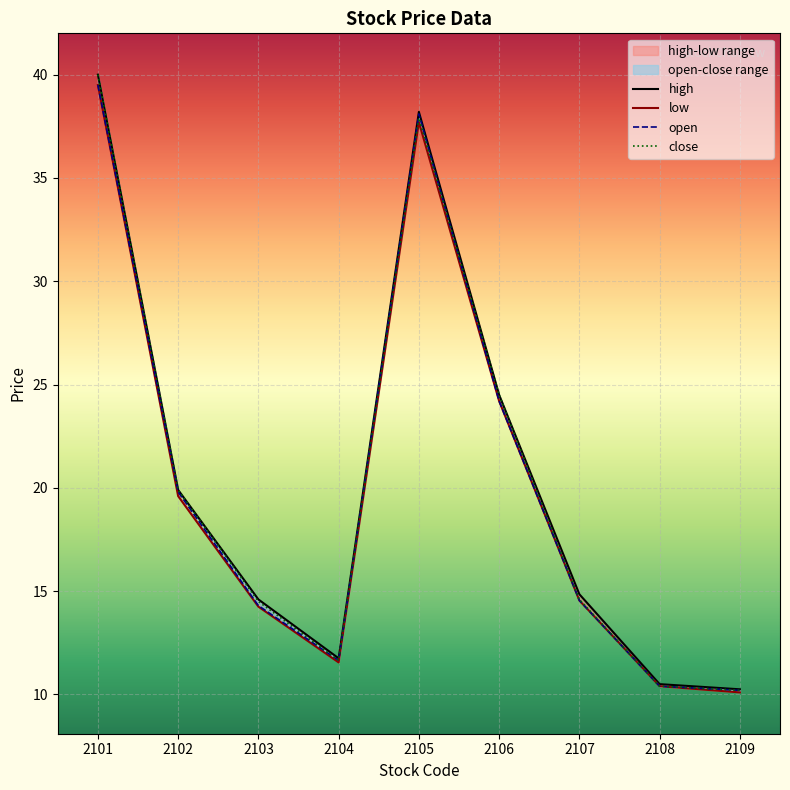

What is the value of the close point at the 5th from the left?

37.9